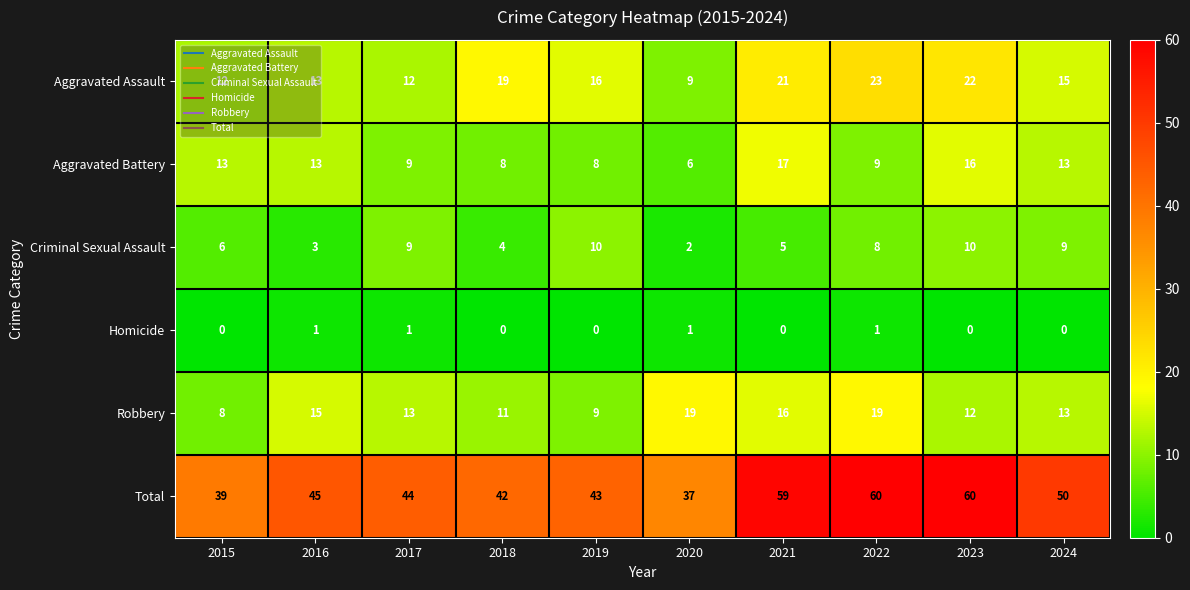

Which series has the largest total across all categories?

Total